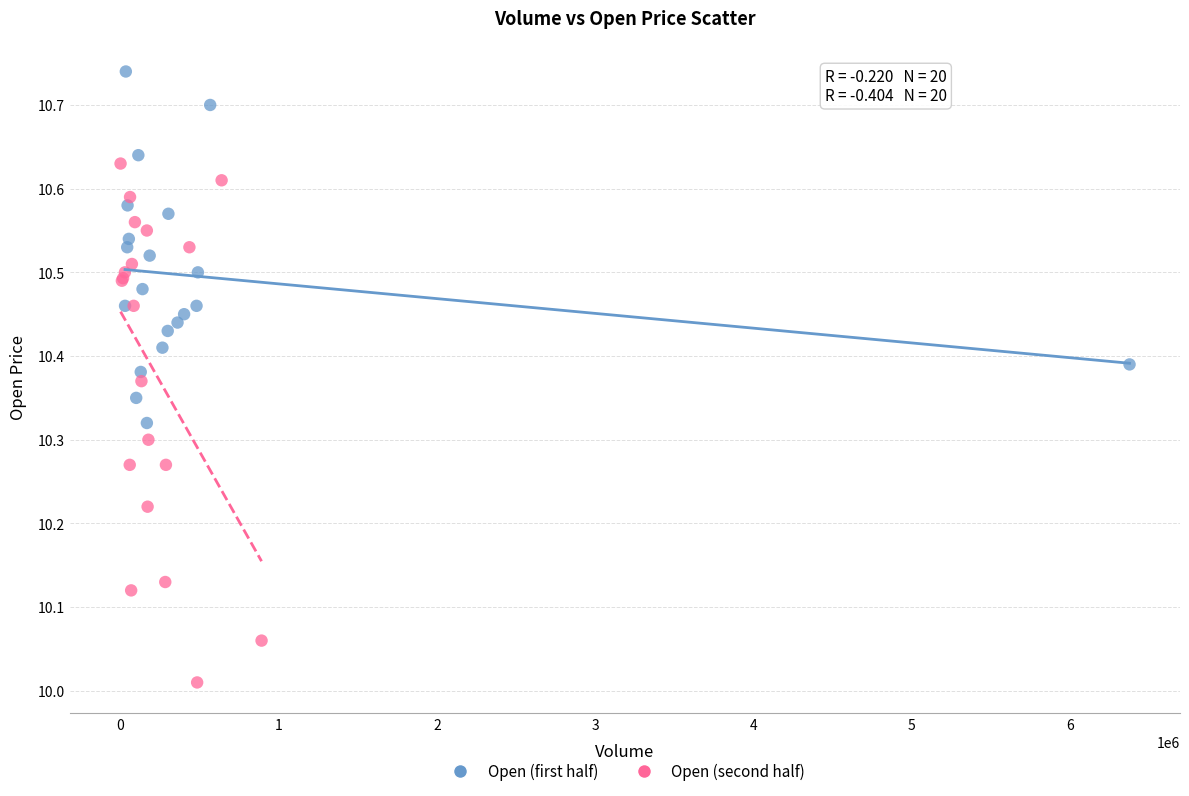

Which series contains the lowest Y value?

Open (second half)